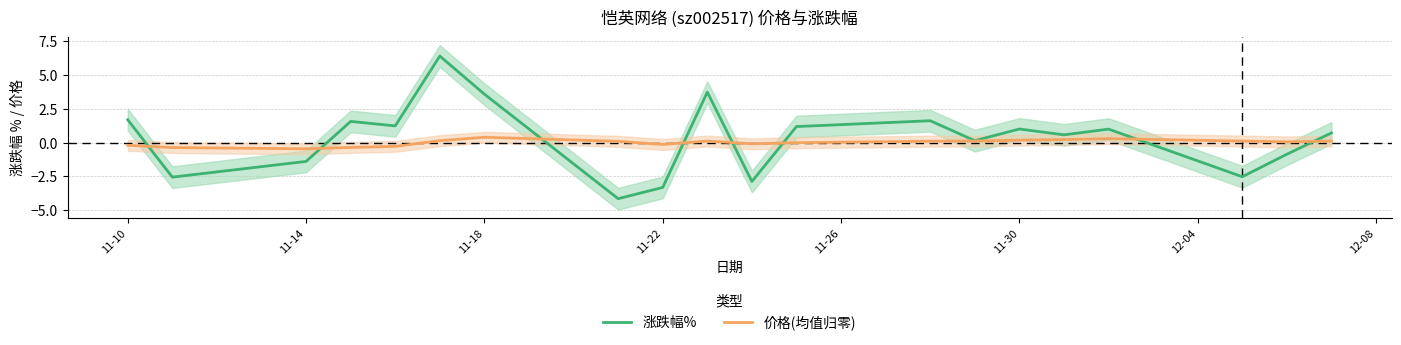

How many data points in 涨跌幅% are above 0?

13